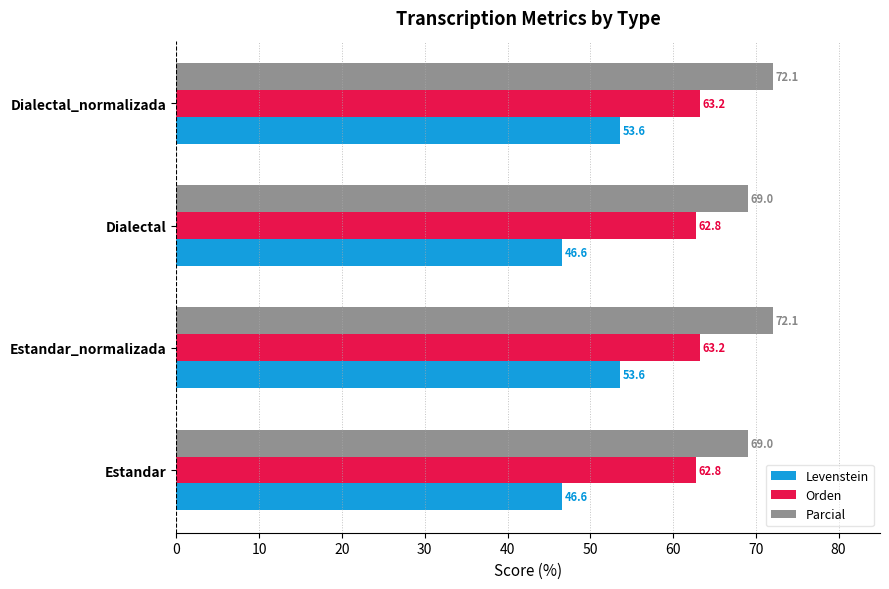

What are all the series names shown in the legend?

Levenstein, Orden, Parcial